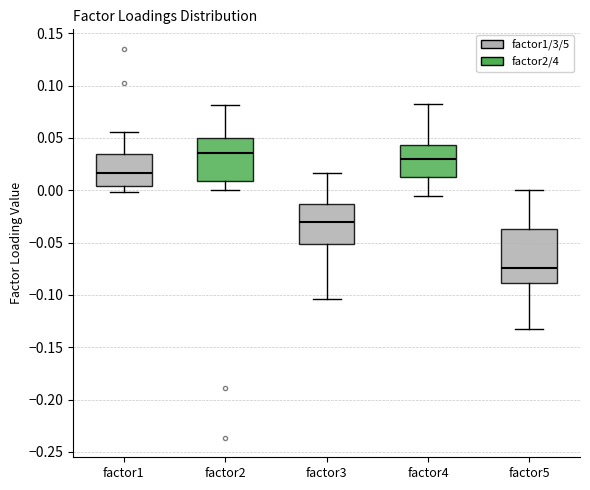

Where does the median line of the box for factor4 sit on the y-axis? The values are not printed on the chart, so give them approximately, as read against the axis.

0.030